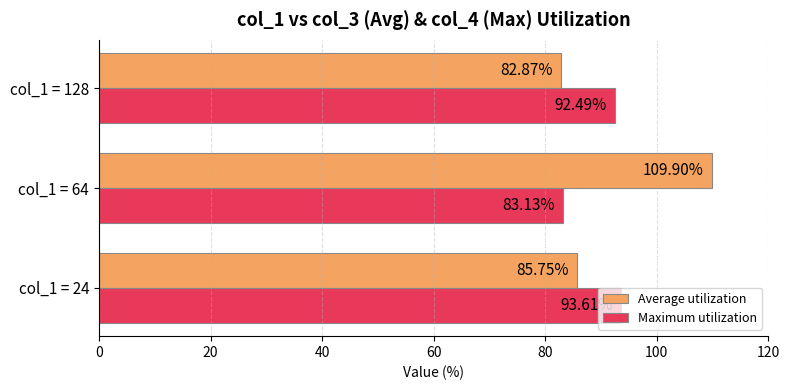

What is the maximum value for Maximum utilization?

93.6